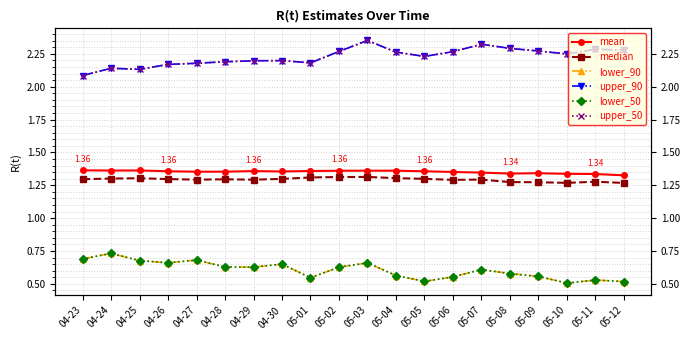

Between 04-25 and 05-12, which is larger?

04-25